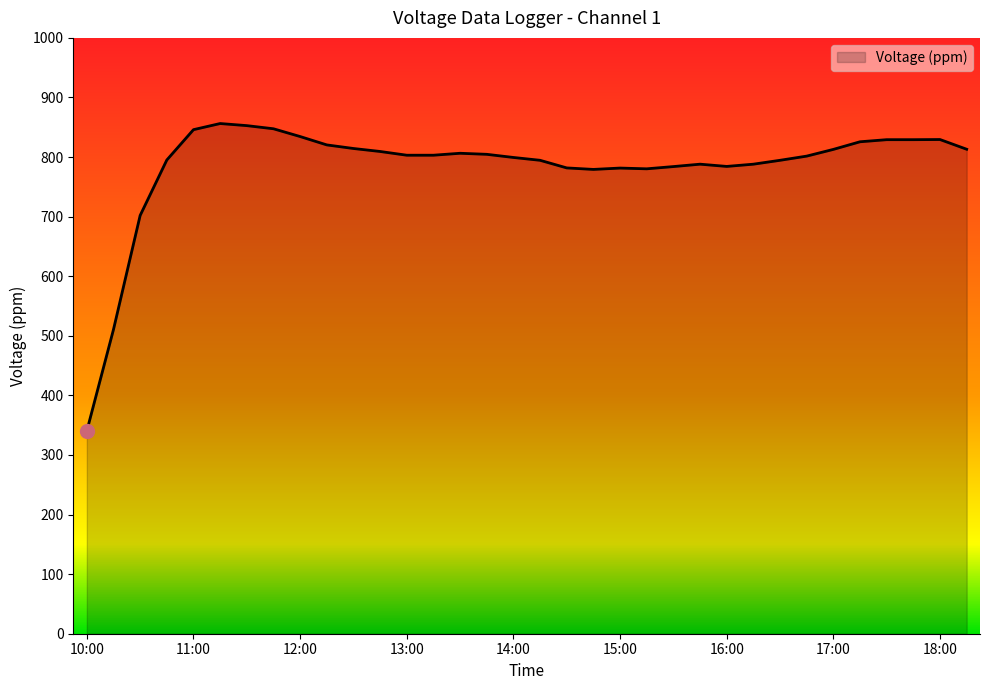

What is the sum of all values?

26642.8